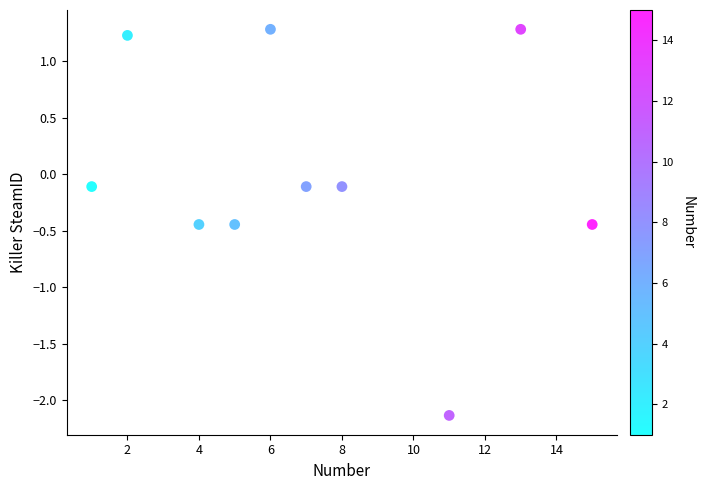

What is the range of X values (max minus min)?

14.0